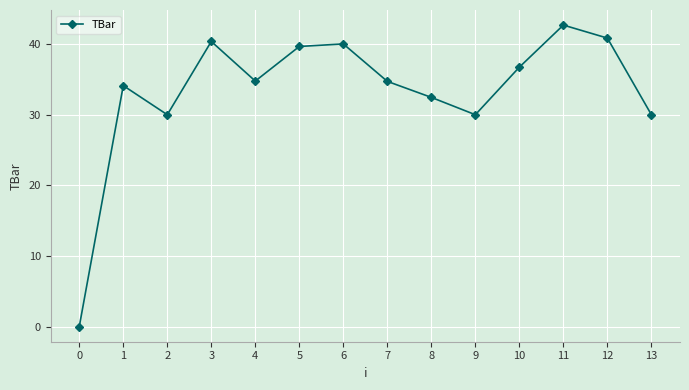

The value at 2 is 15.2. True or false?

False